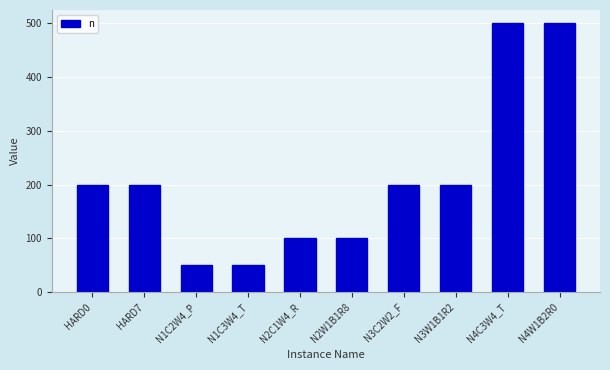

What is the value of the 2nd bar from the left?

200